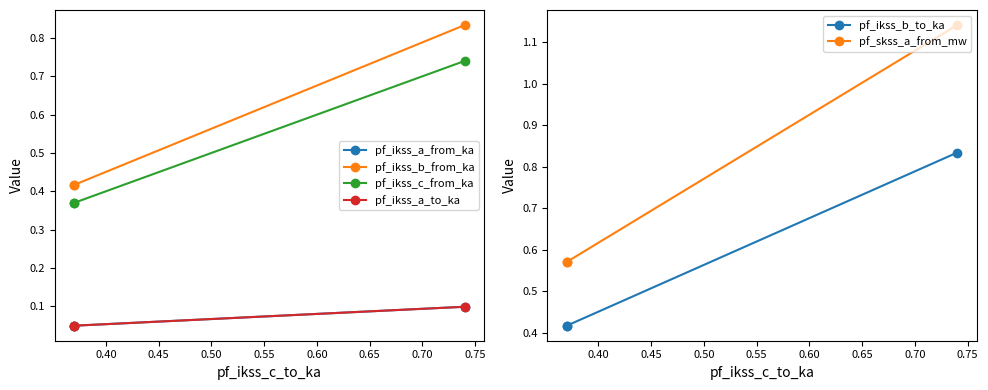

Rank the series at 0.45 from highest to lowest value.

pf_skss_a_from_mw, pf_ikss_b_from_ka, pf_ikss_b_to_ka, pf_ikss_c_from_ka, pf_ikss_a_to_ka, pf_ikss_a_from_ka